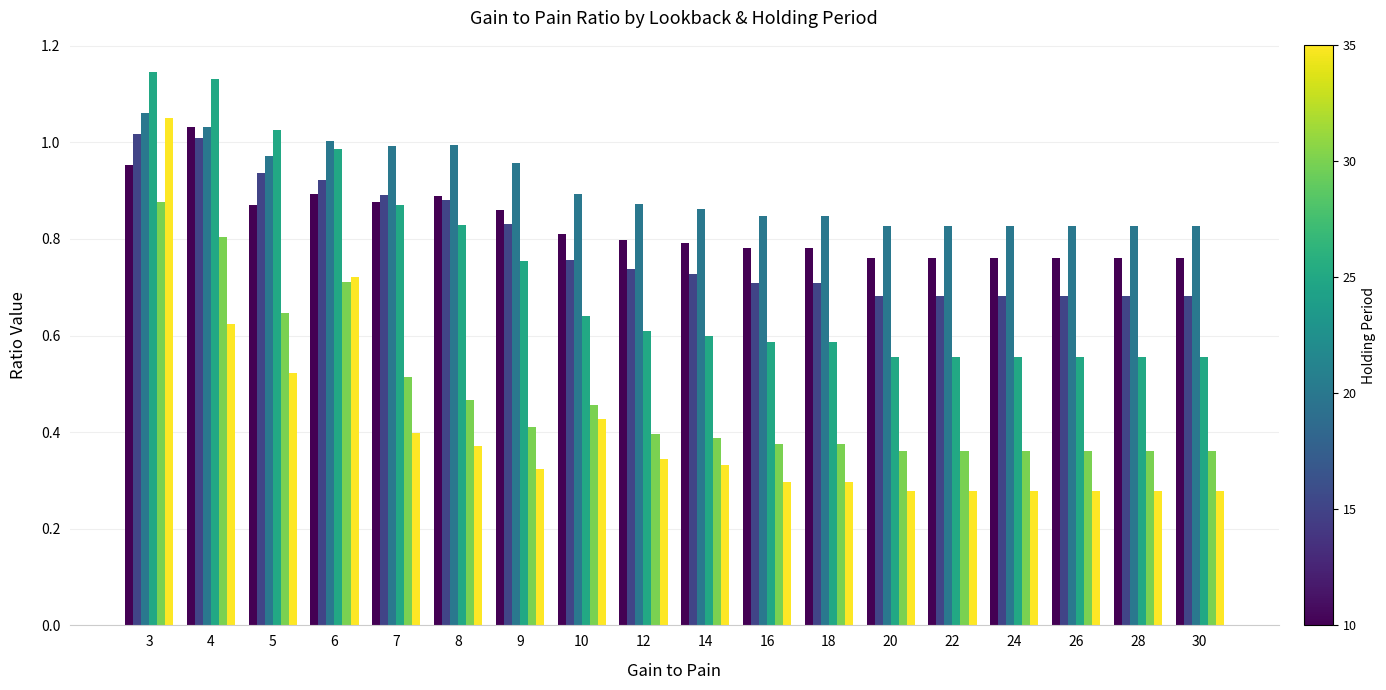

At which category is the sum across all series the highest?

3